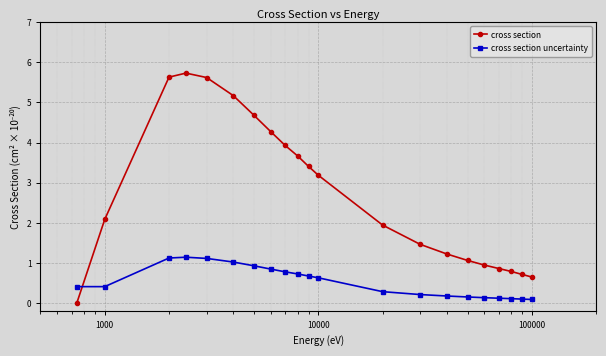

What is the sum of all cross section values?

57.1